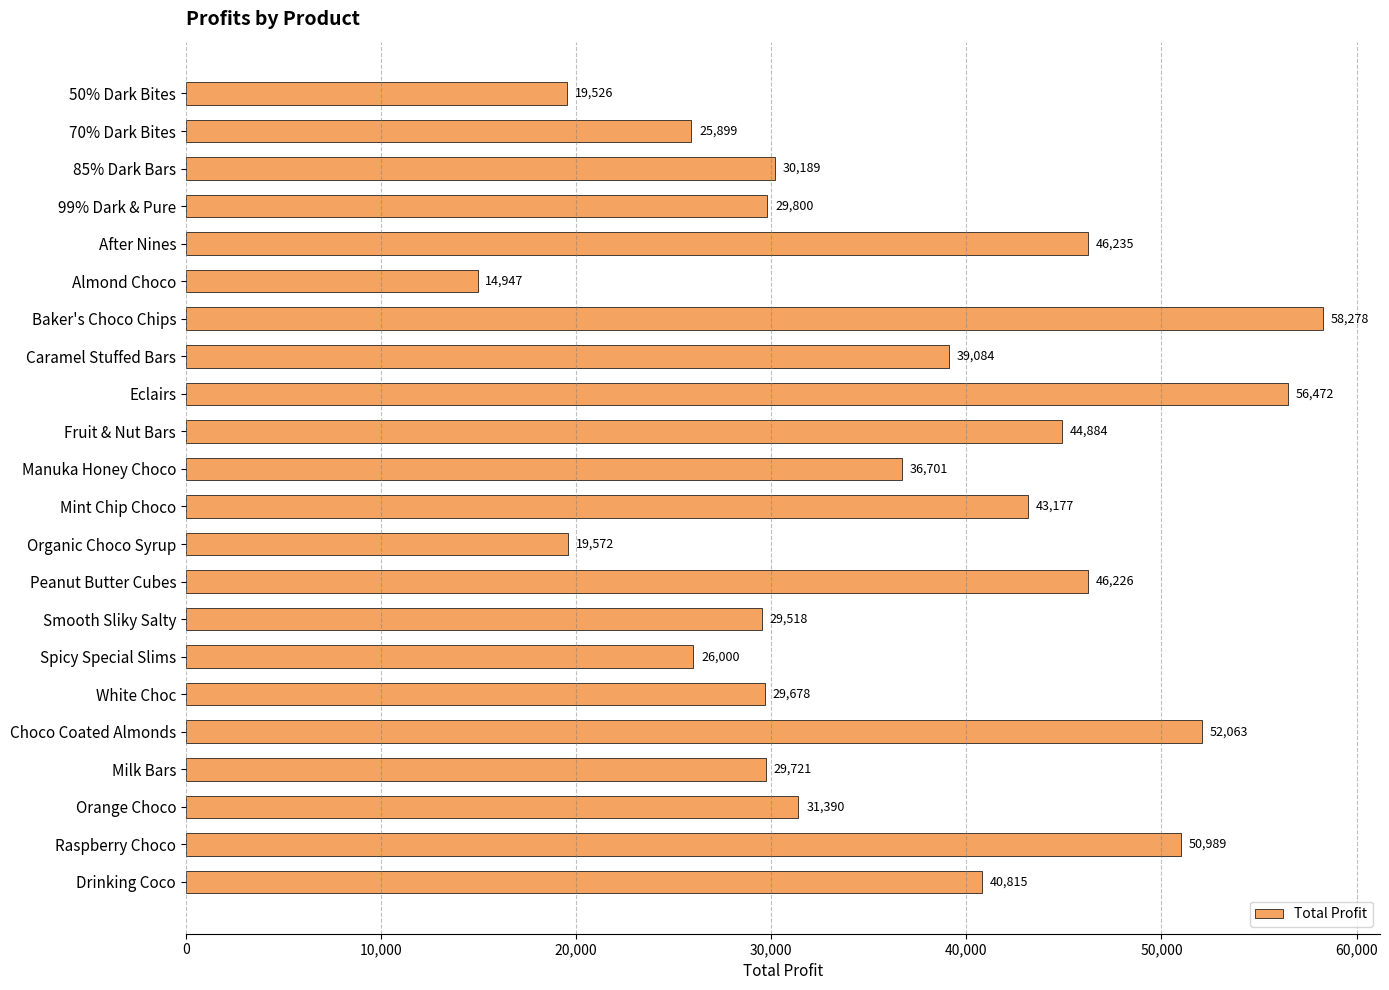

How many bars are there in total?

22